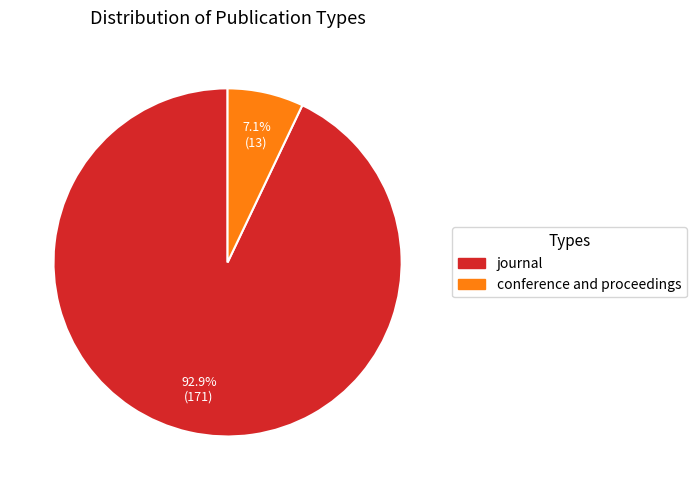

What percentage is the journal slice, to the nearest percent?

93%